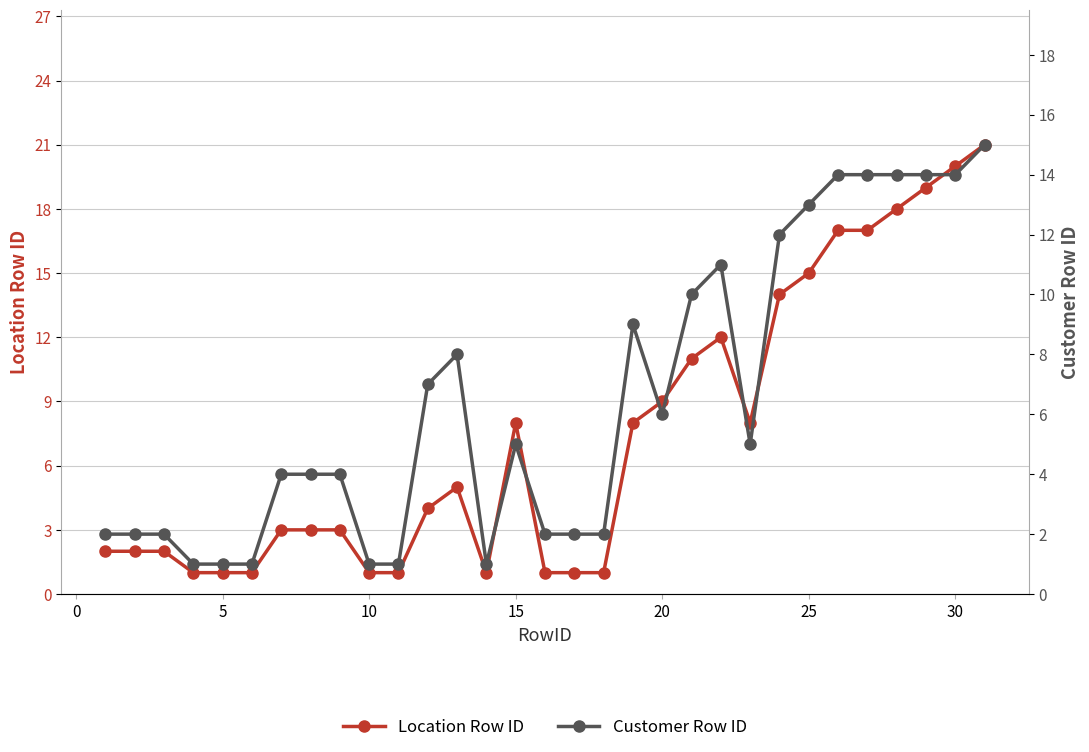

At how many categories does at least one series exceed 5?

16